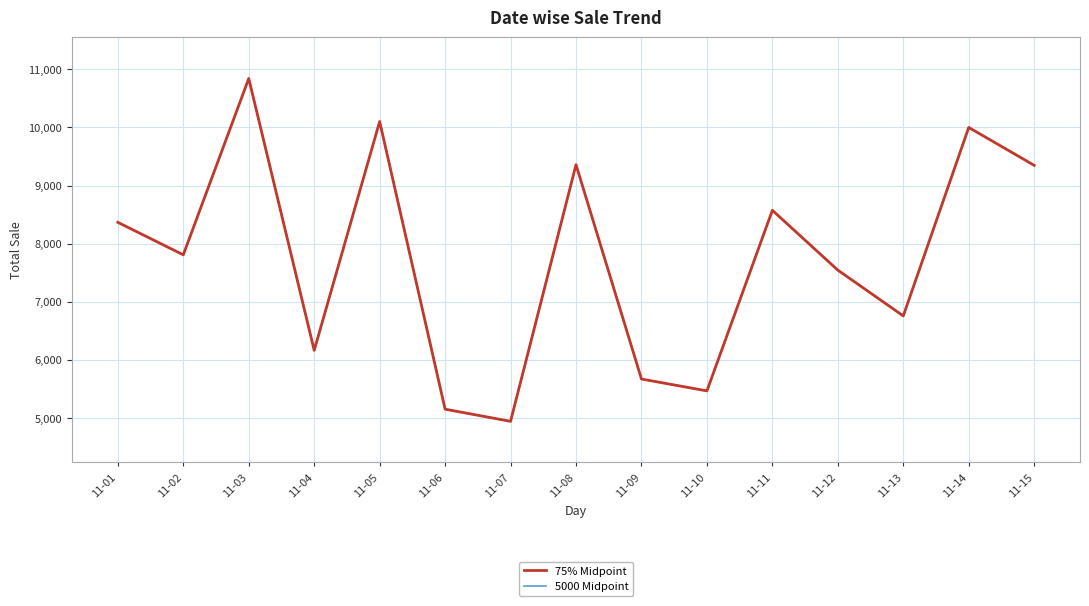

Does the chart display data point markers on the line(s)?

No